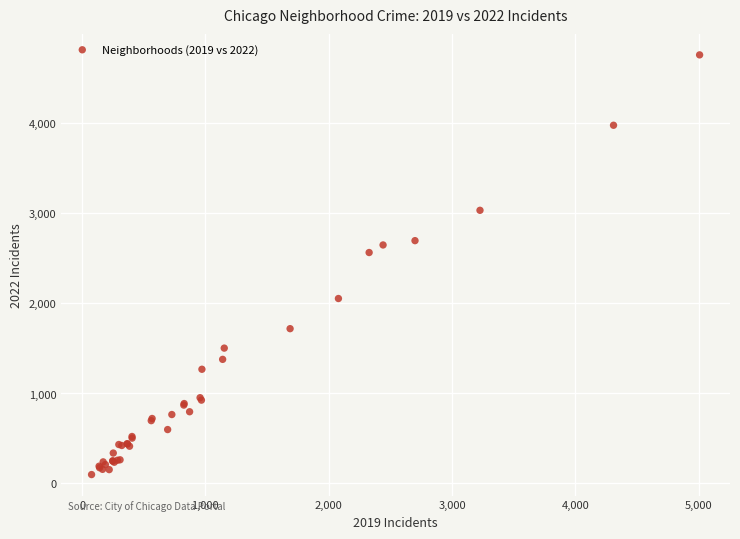

What Y value in the scatter plot is closest to 2430?

2566